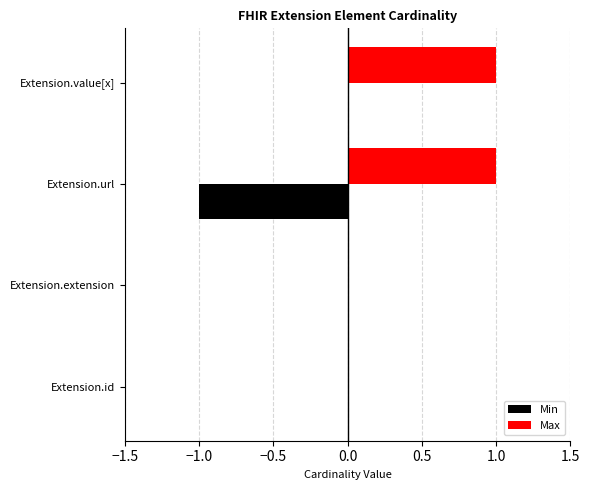

At which category is the sum across all series the highest?

Extension.value[x]